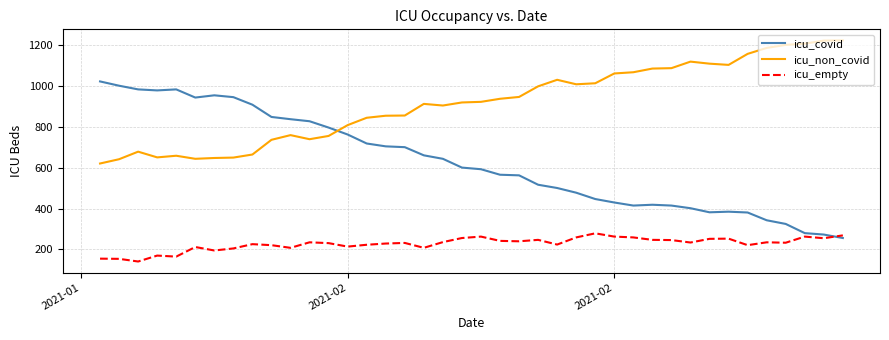

Rank the series by their average value, from lowest to highest.

icu_empty, icu_covid, icu_non_covid